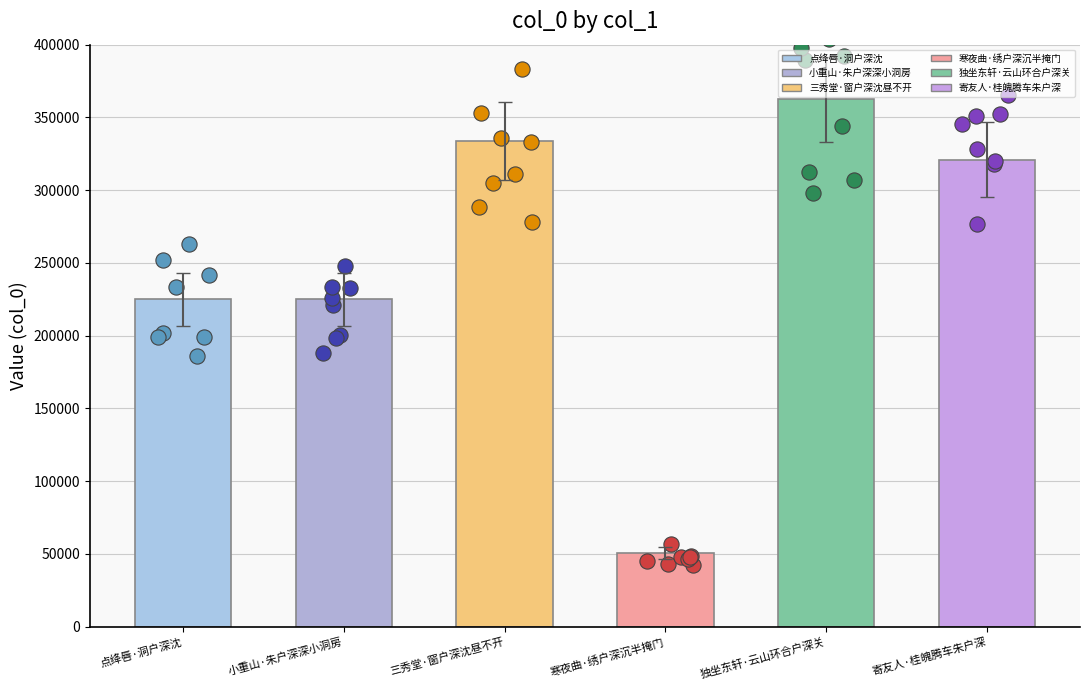

Which has a higher value, 独坐东轩·云山环合户深关 or 寄友人·桂魄腾车朱户深?

独坐东轩·云山环合户深关